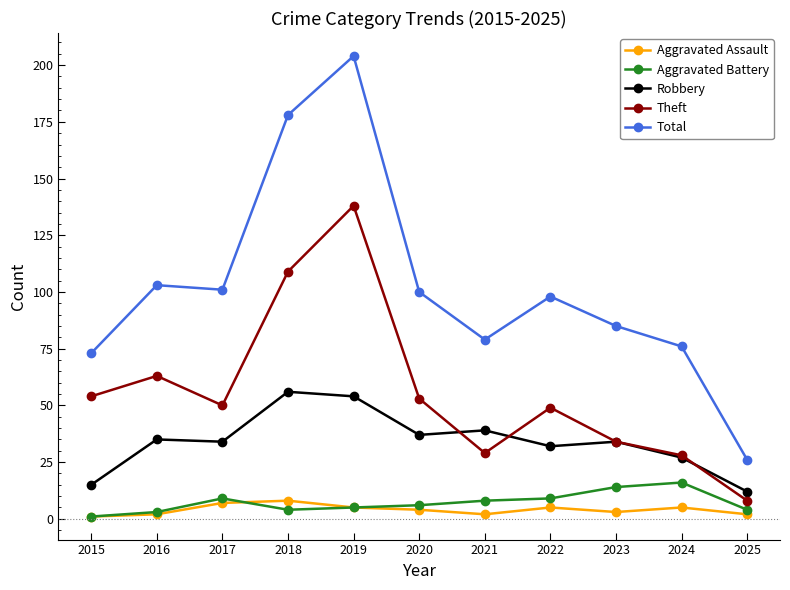

Where does the Aggravated Assault series first go above 4?

2017